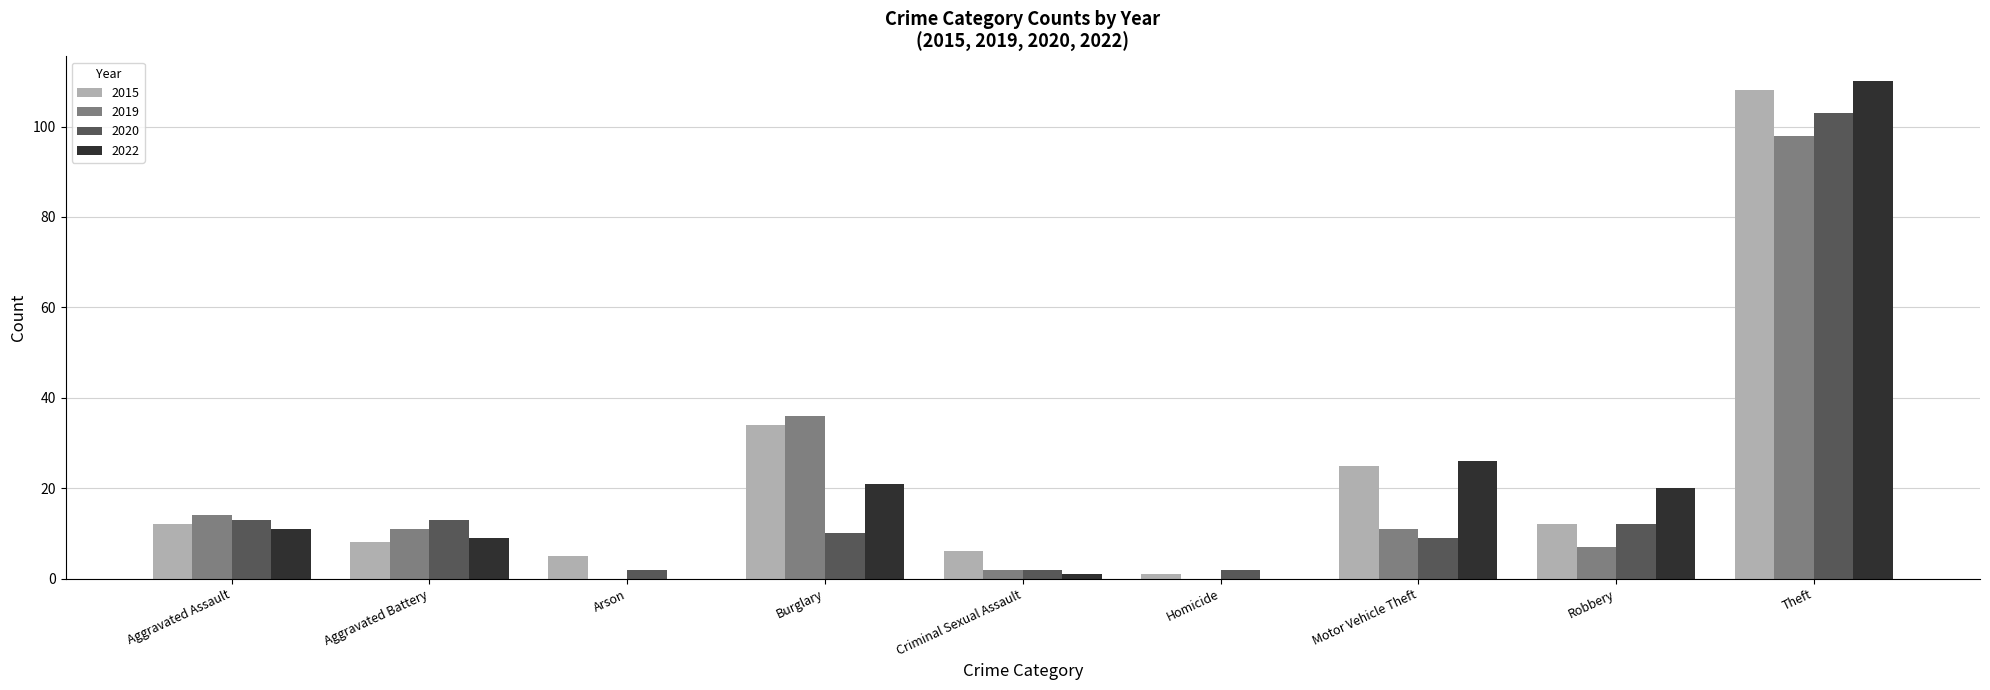

Reading left to right, list all the values displayed in this chart.

2015: 12	8	5	34	6	1	25	12	108
2019: 14	11	0	36	2	0	11	7	98
2020: 13	13	2	10	2	2	9	12	103
2022: 11	9	0	21	1	0	26	20	110